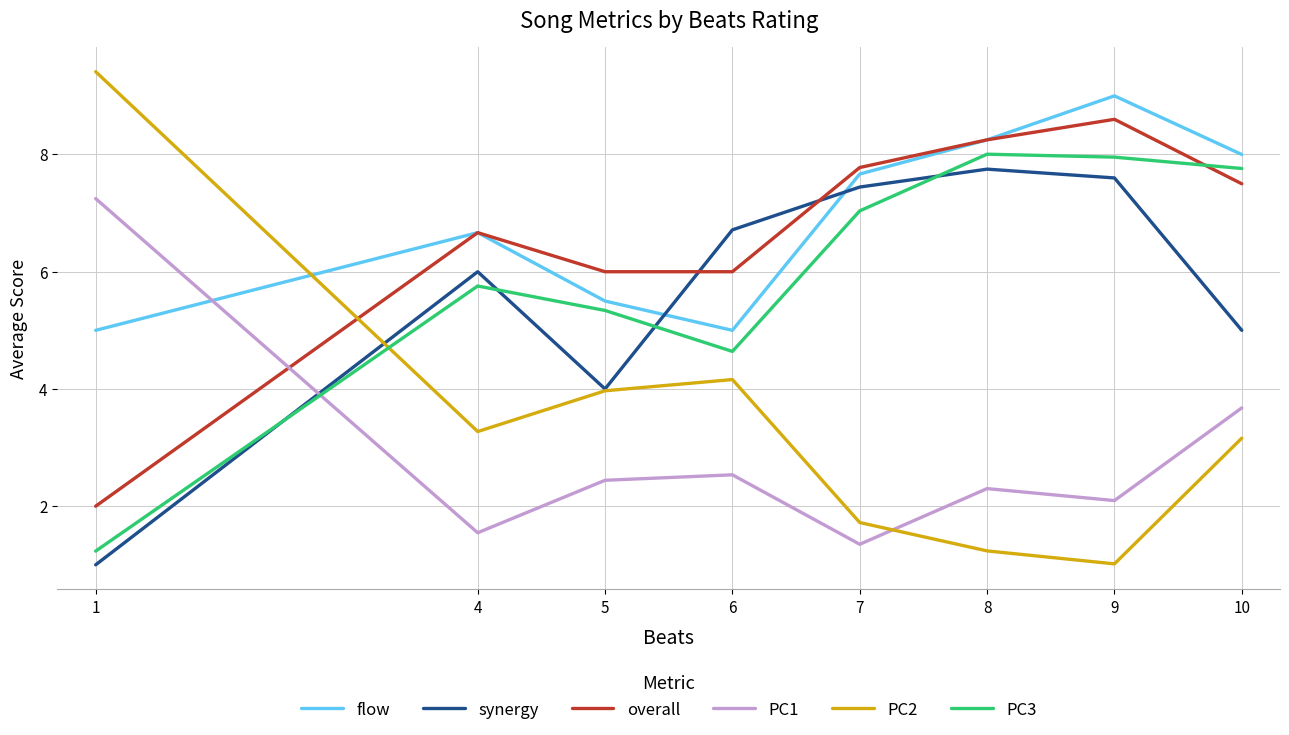

What is the total value across all series at 1?

25.9